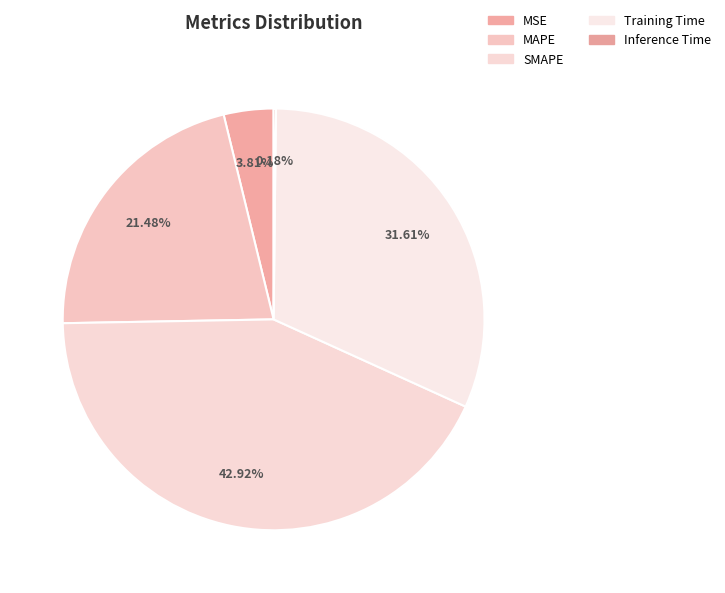

Is there any slice that represents more than half of the pie?

No